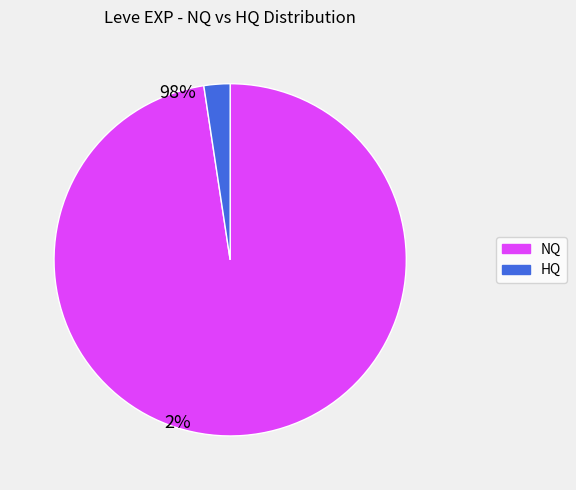

Does any single category account for the majority?

Yes